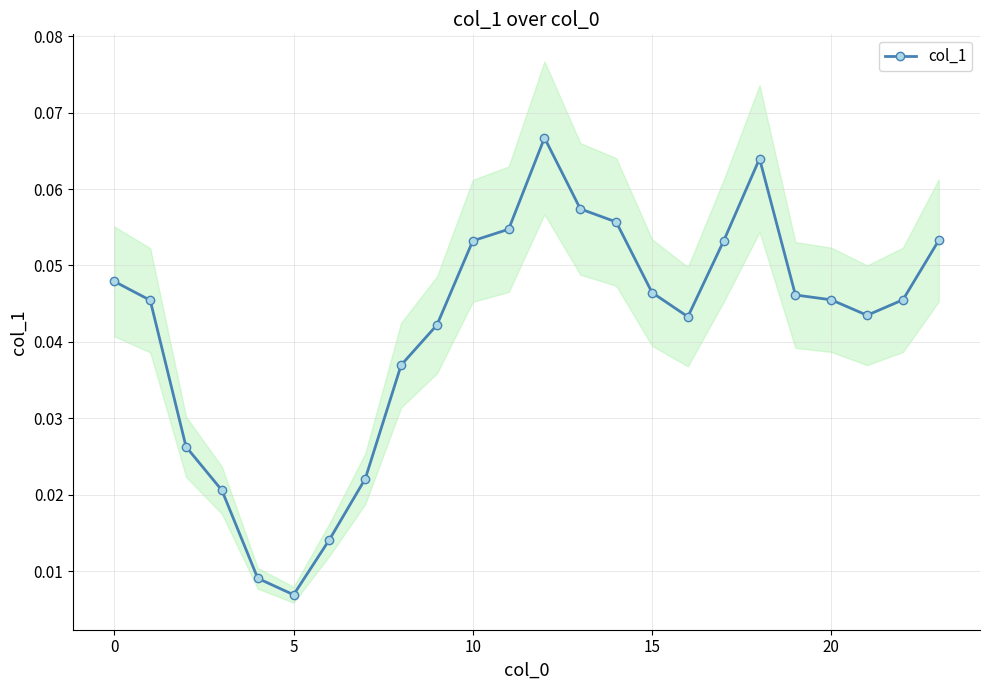

Which category has the lowest value in the col_1 series?

5